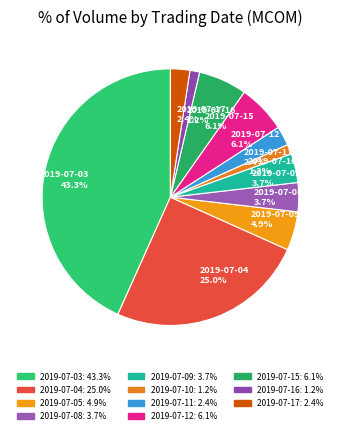

Is there a majority slice in this chart?

No